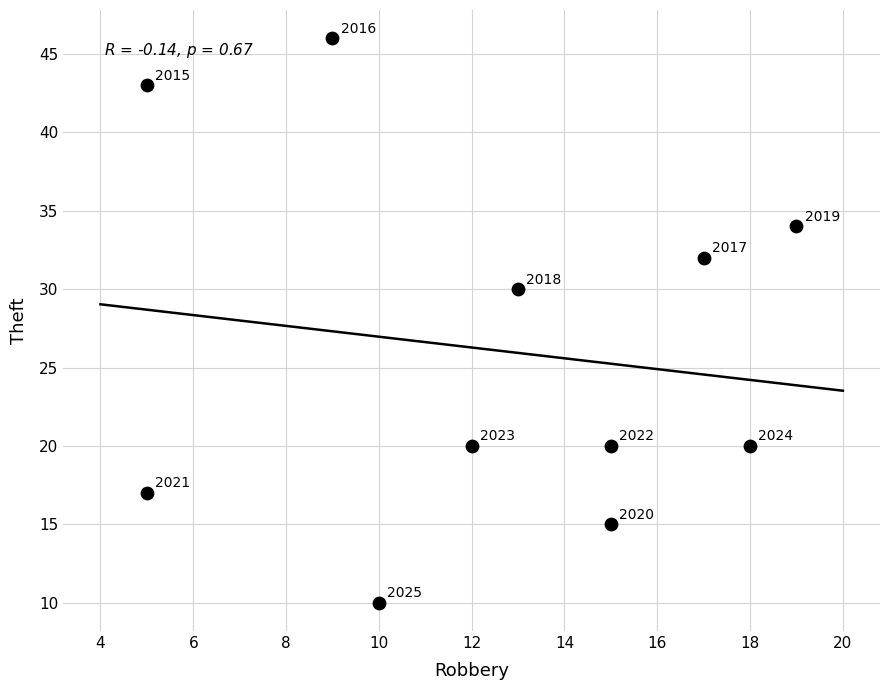

What is the average Y value?

26